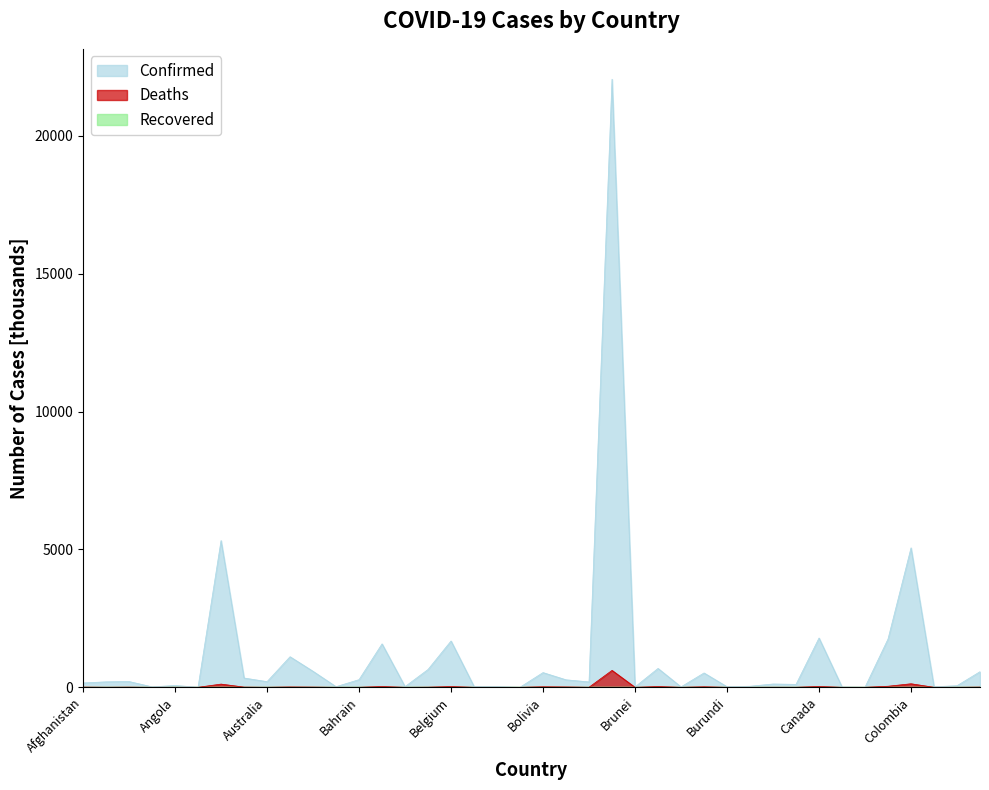

True or false: Deaths has a value of 38.8 at Bulgaria.

False